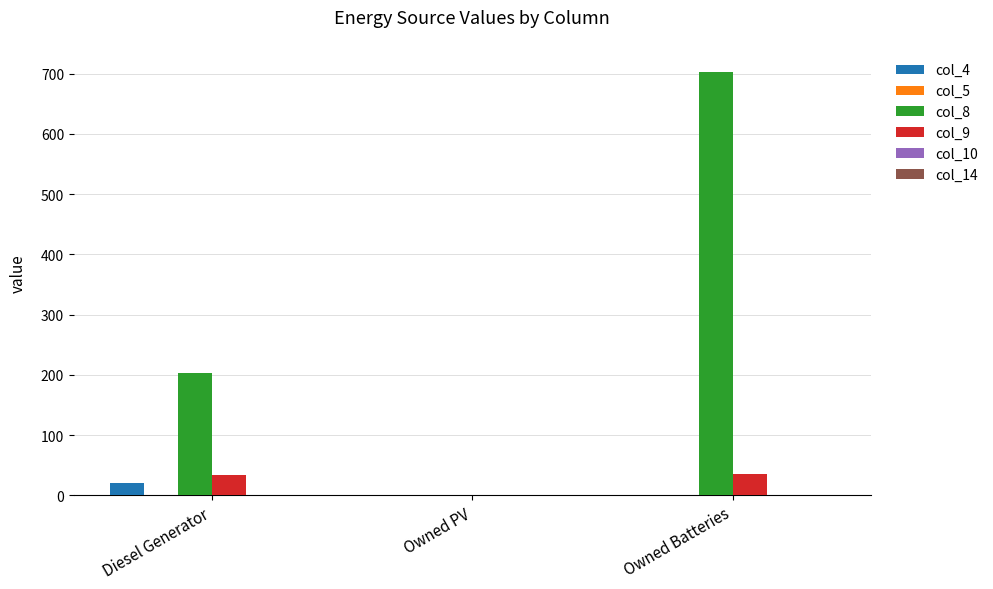

At which category is the sum across all series the highest?

Owned Batteries